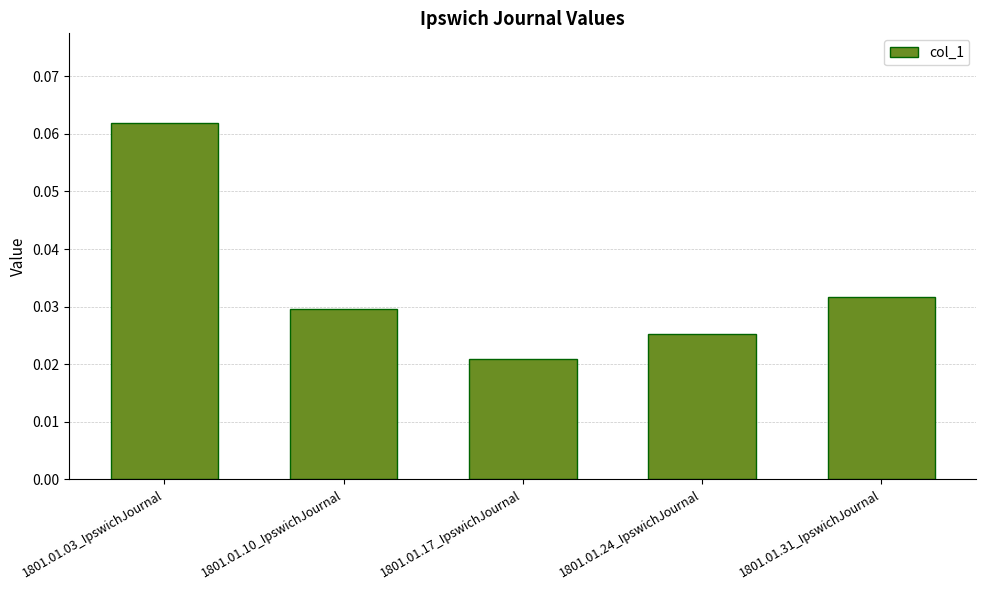

Count the number of categories in the chart.

5